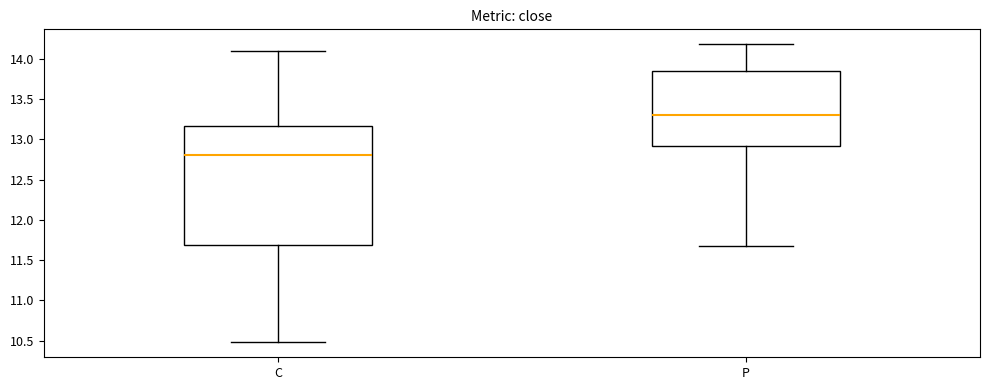

Reading left to right, transcribe this box plot: for each box, give where its median line is, the range the box spans, and where its two whiskers end, as read against the y-axis. The values are not printed on the chart, so give them approximately, as read against the axis.

C: median 12.80, box 11.70 to 13.15, whiskers 10.50 to 14.10
P: median 13.30, box 12.90 to 13.85, whiskers 11.70 to 14.20